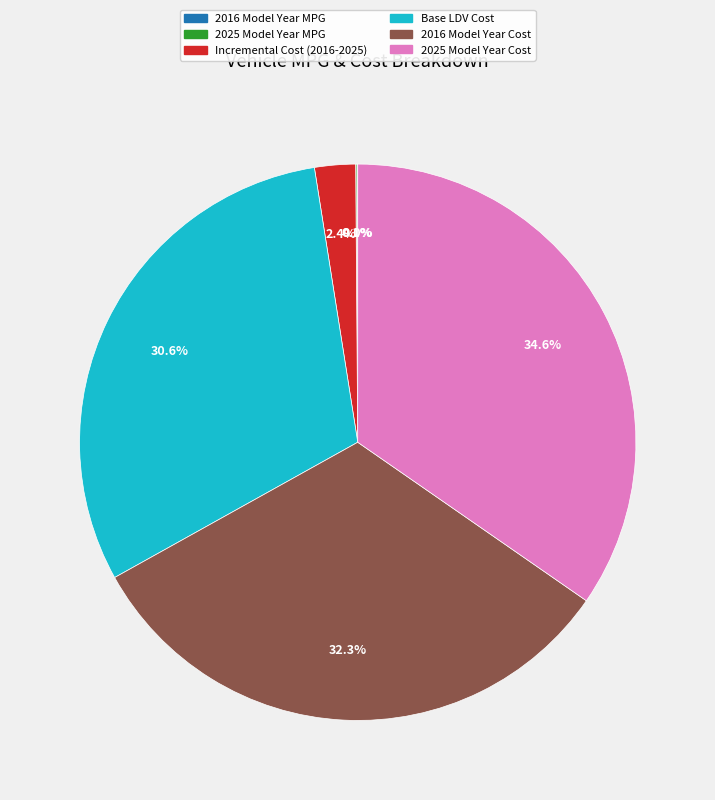

Combined, do Incremental Cost (2016-2025) and 2025 Model Year Cost account for over 50%?

No